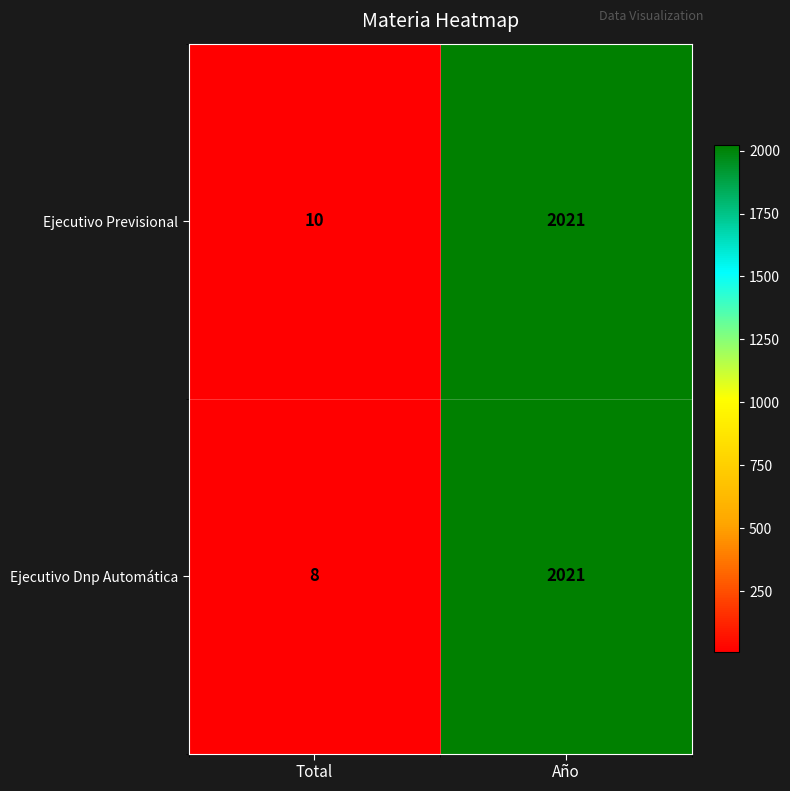

What is the spread (max minus min) of values at Total?

2